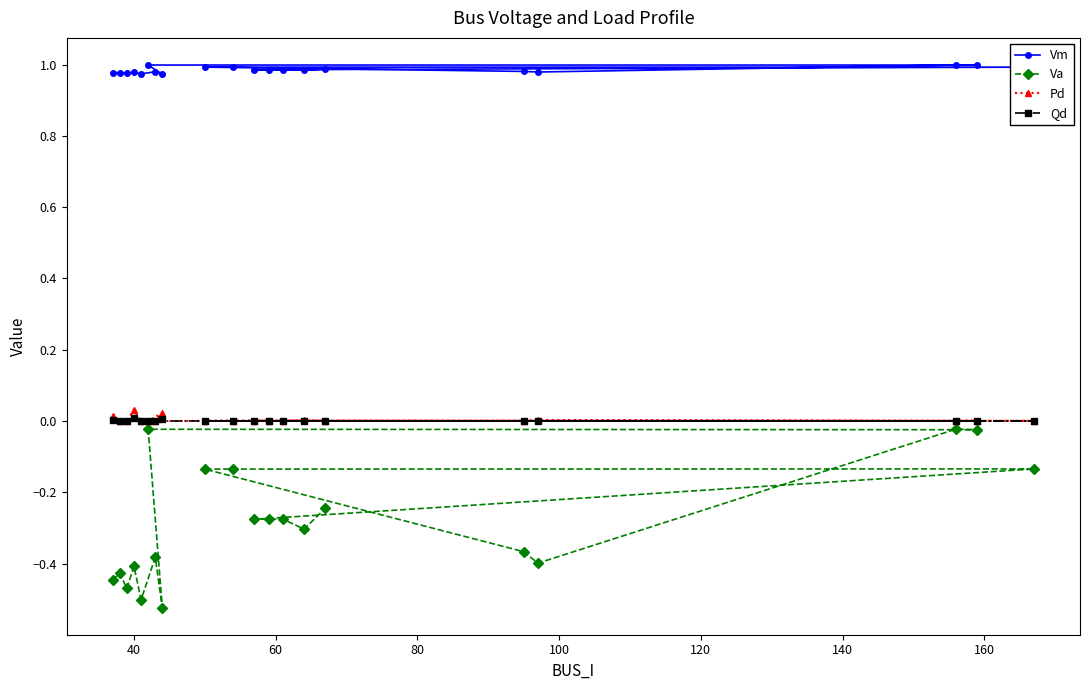

Is this an area chart (filled region under the line)?

No